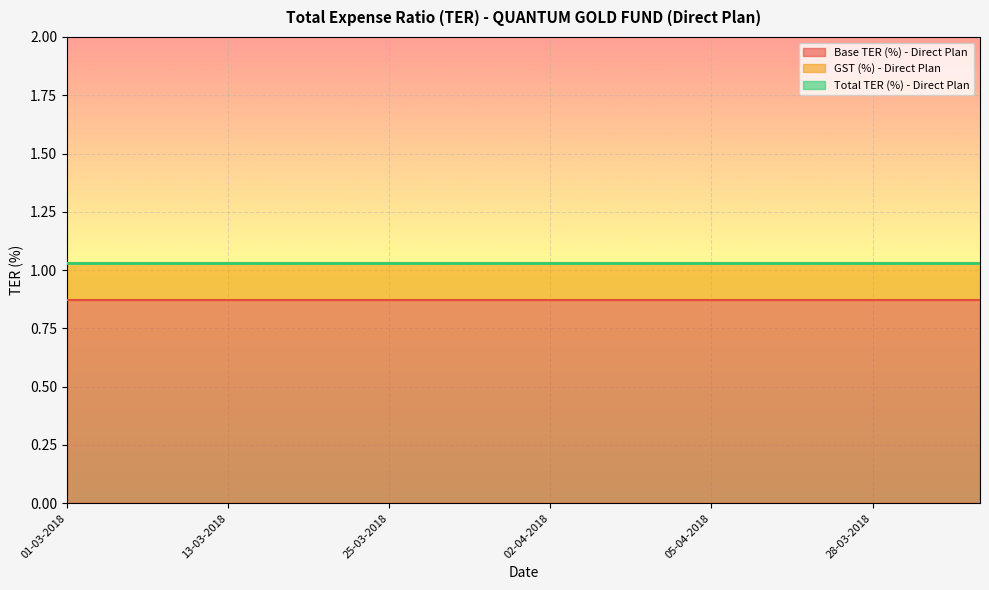

At which label is GST (%) - Direct Plan closest to 0?

01-03-2018